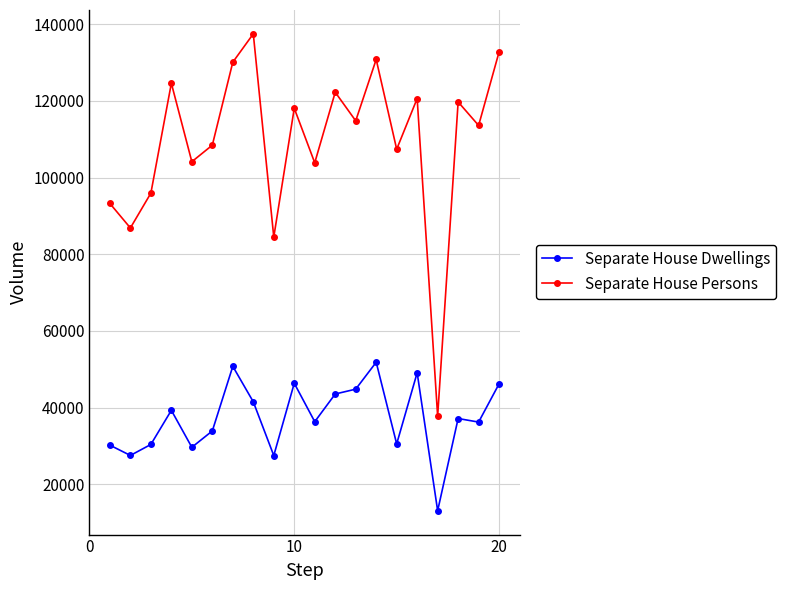

True or false: Separate House Persons has more than 0 points higher than both neighbors.

True